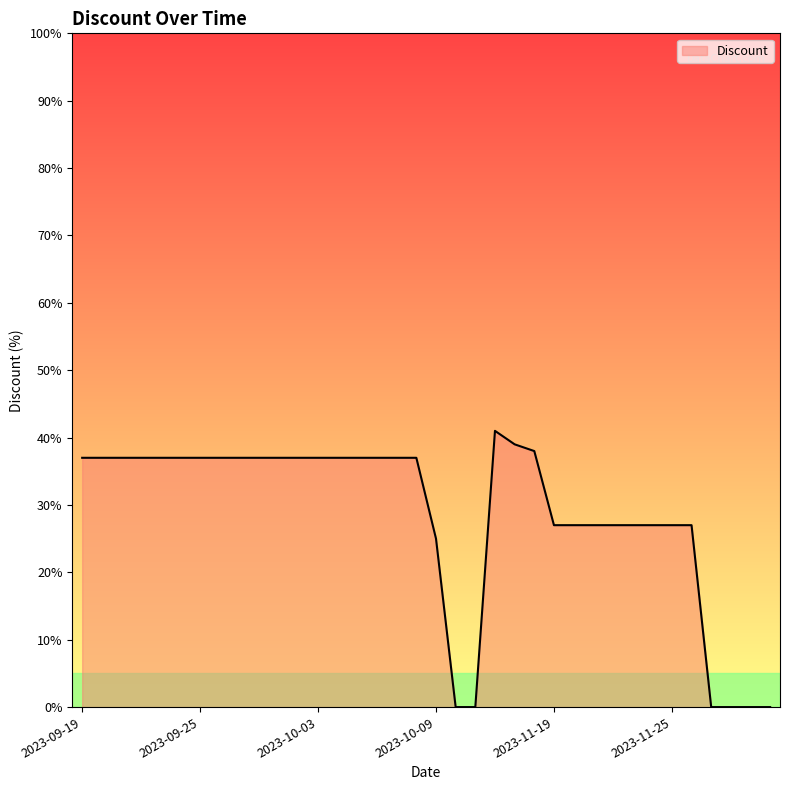

What is the difference between the maximum and minimum values?

41